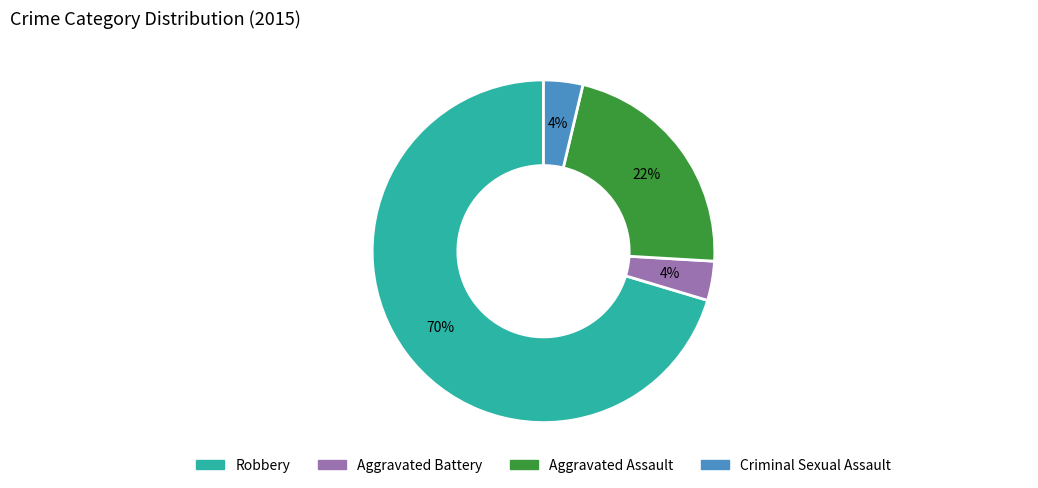

Is the sum of Criminal Sexual Assault and Robbery greater than half?

Yes